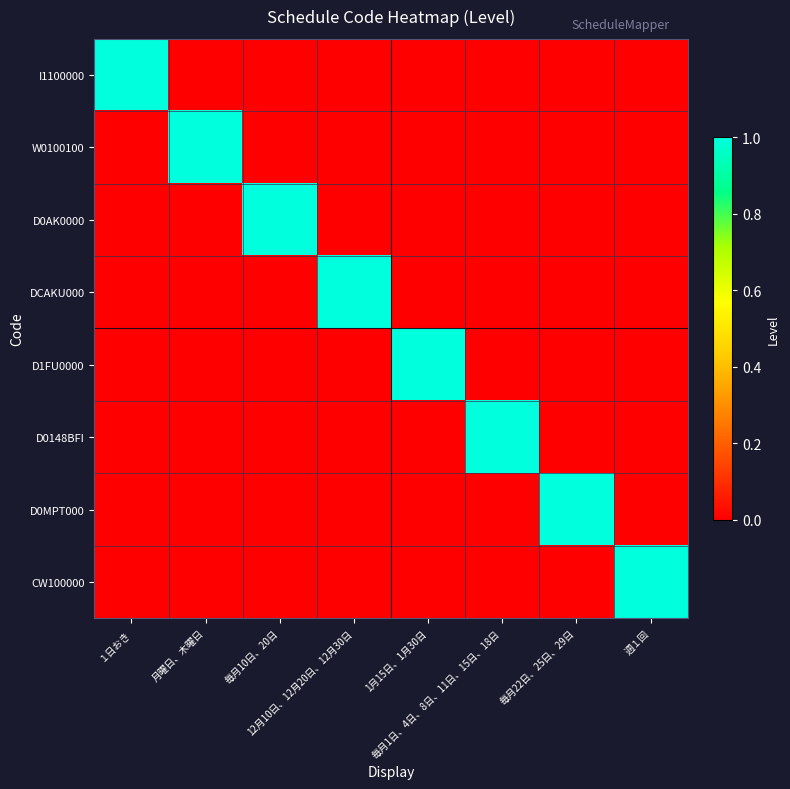

What is the spread (max minus min) of values at 毎月1日、4日、8日、11日、15日、18日?

1